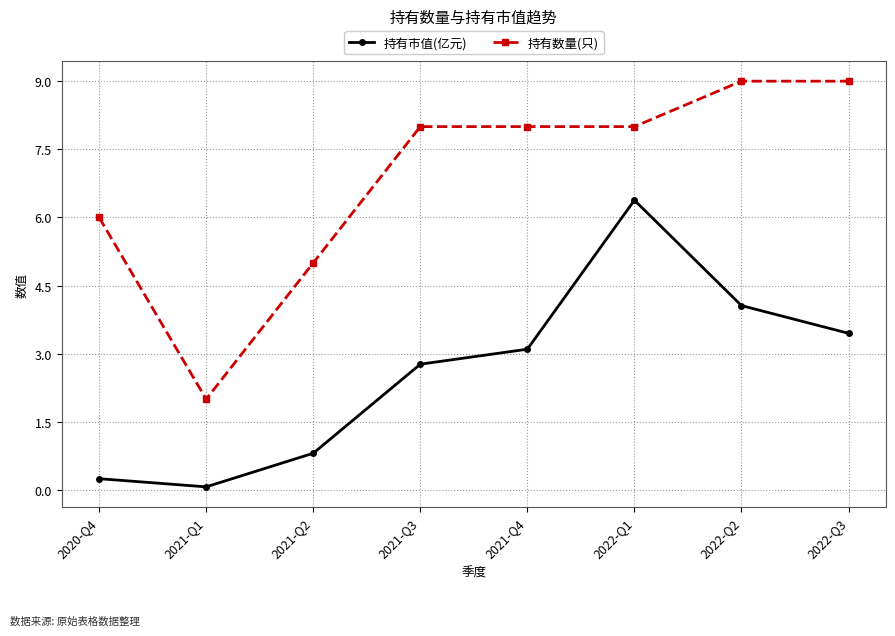

Between 2021-Q1 and 2021-Q4, which series saw the biggest shift?

持有数量(只)